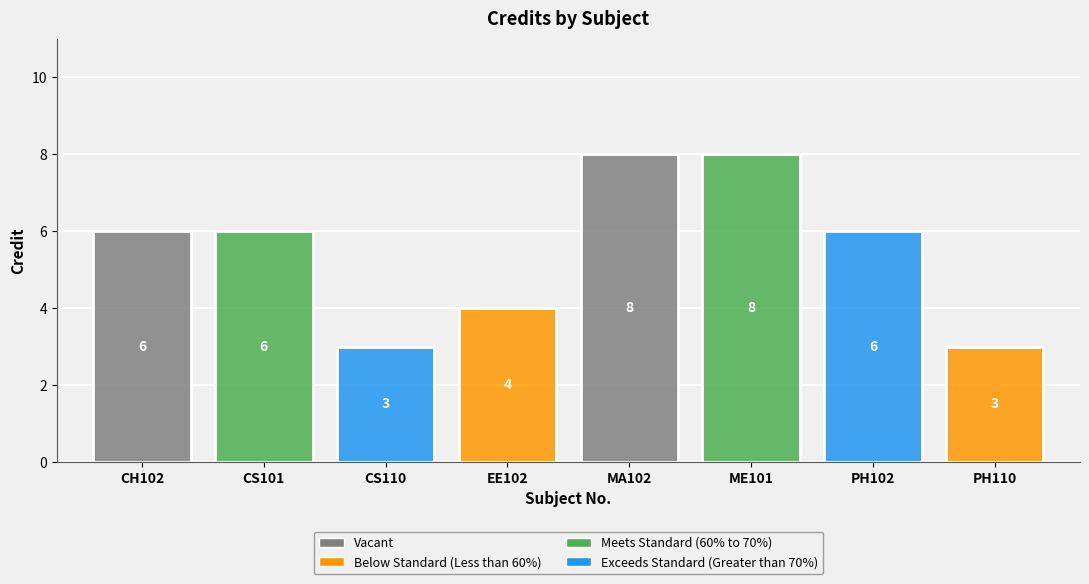

At which category does the data reach its first local valley?

CS110